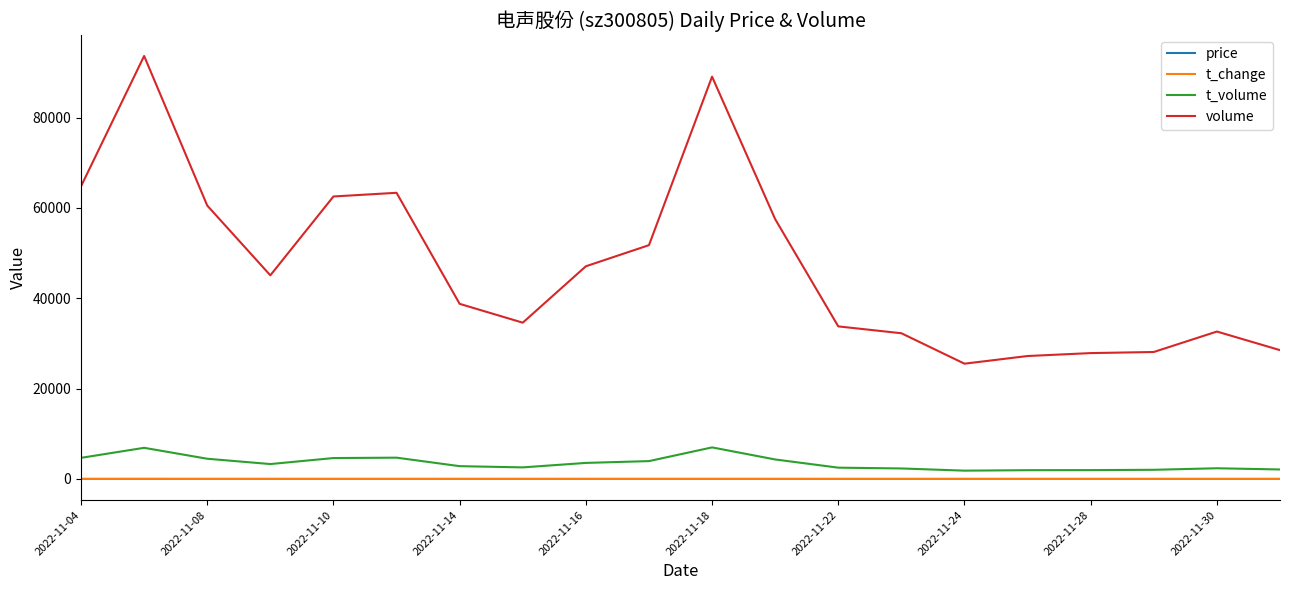

True or false: volume and t_volume intersect in this chart.

False